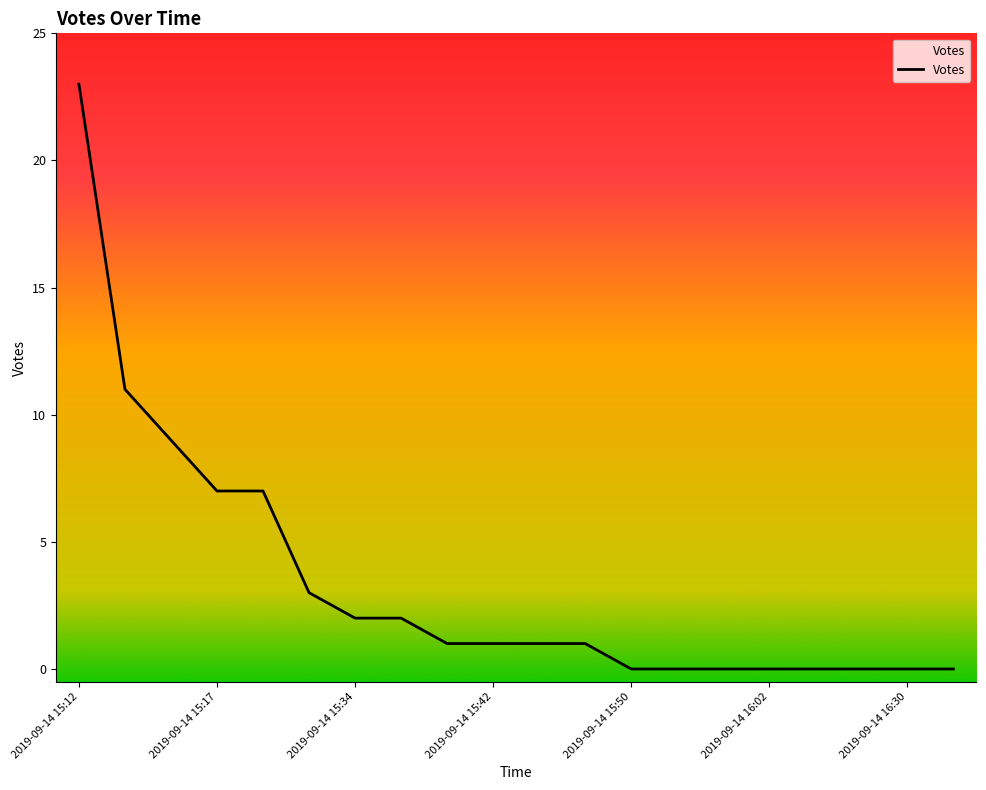

What is the maximum value shown in the chart?

23